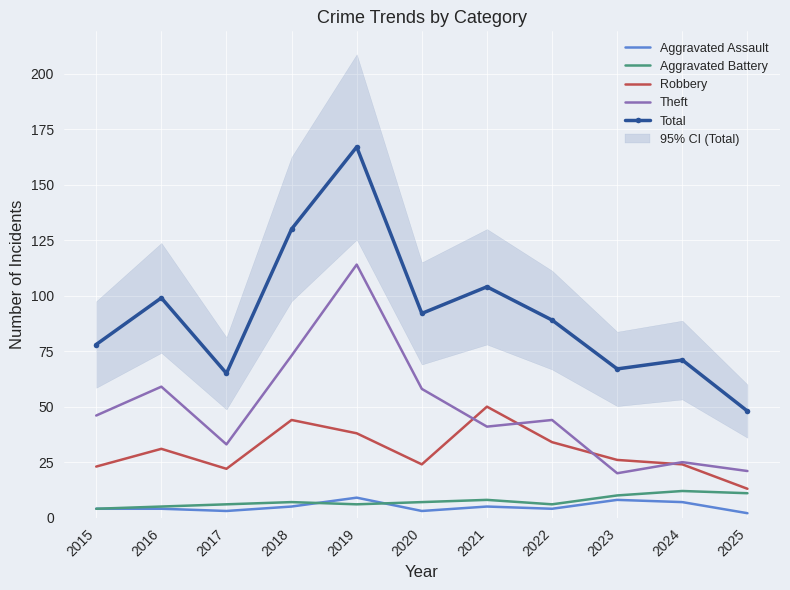

What is the greatest value displayed?

167